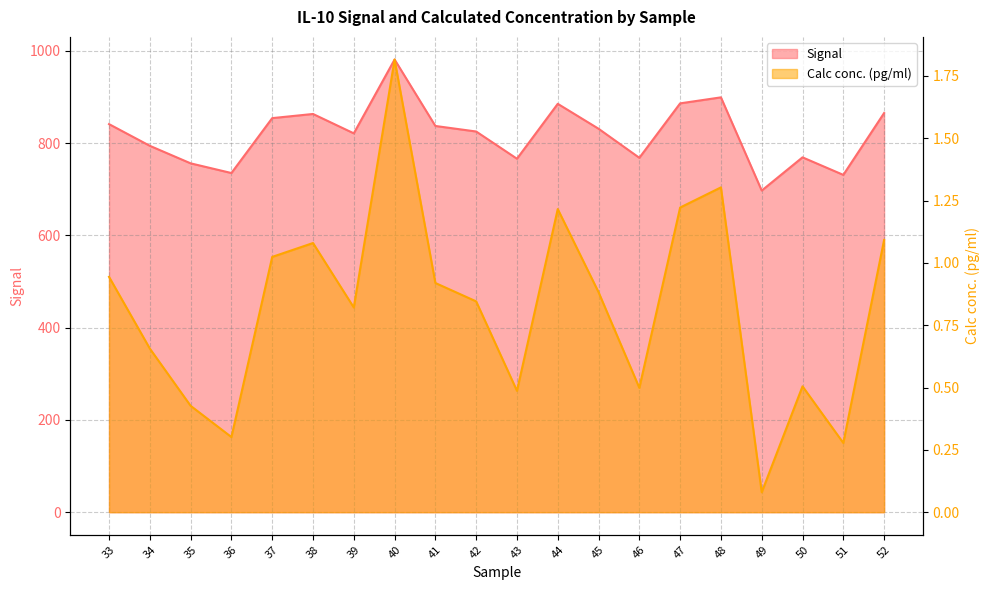

At which category is the sum across all series the highest?

40